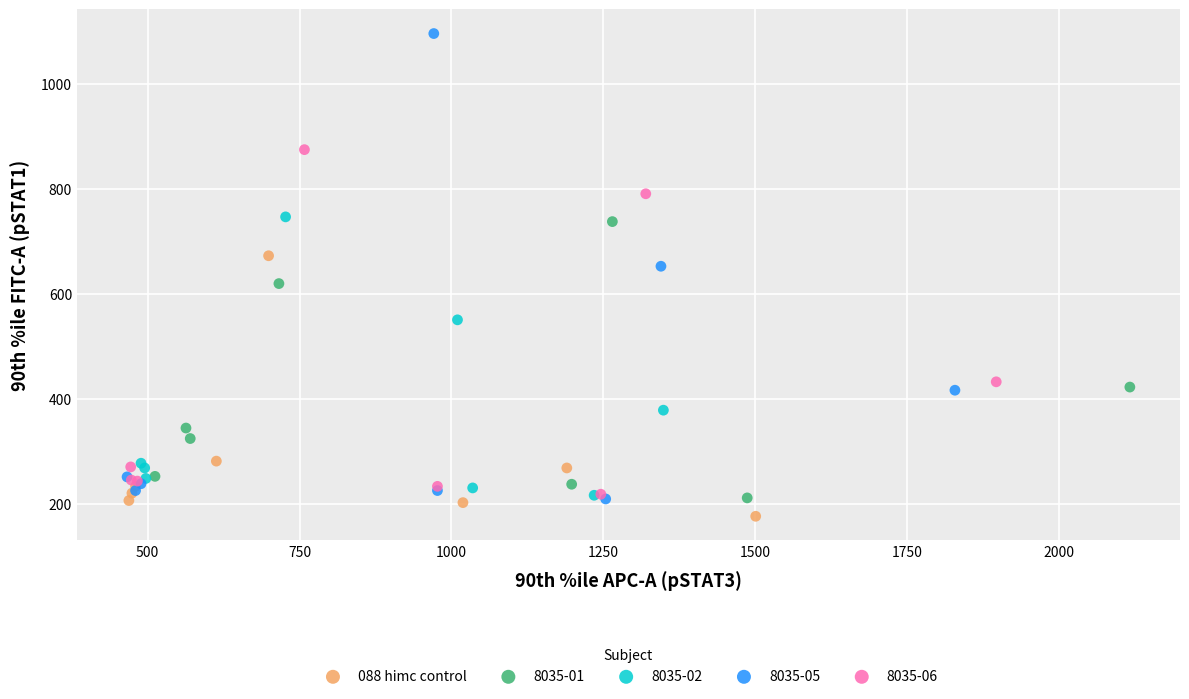

Which series reaches the maximum Y coordinate?

8035-05